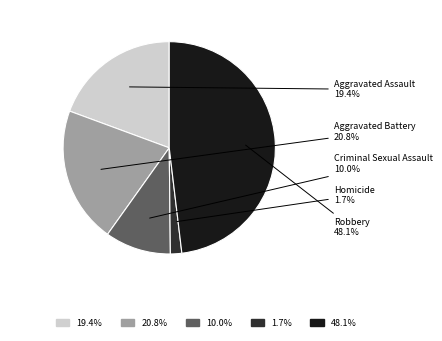

The Aggravated Assault slice represents 5% of the pie. True or false?

False